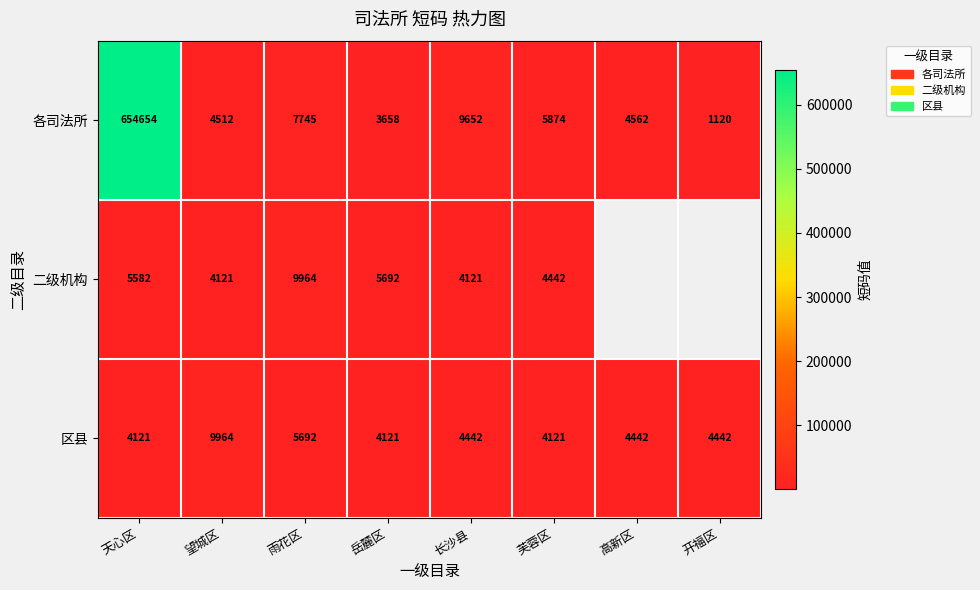

Which label corresponds to the largest value in the chart?

天心区